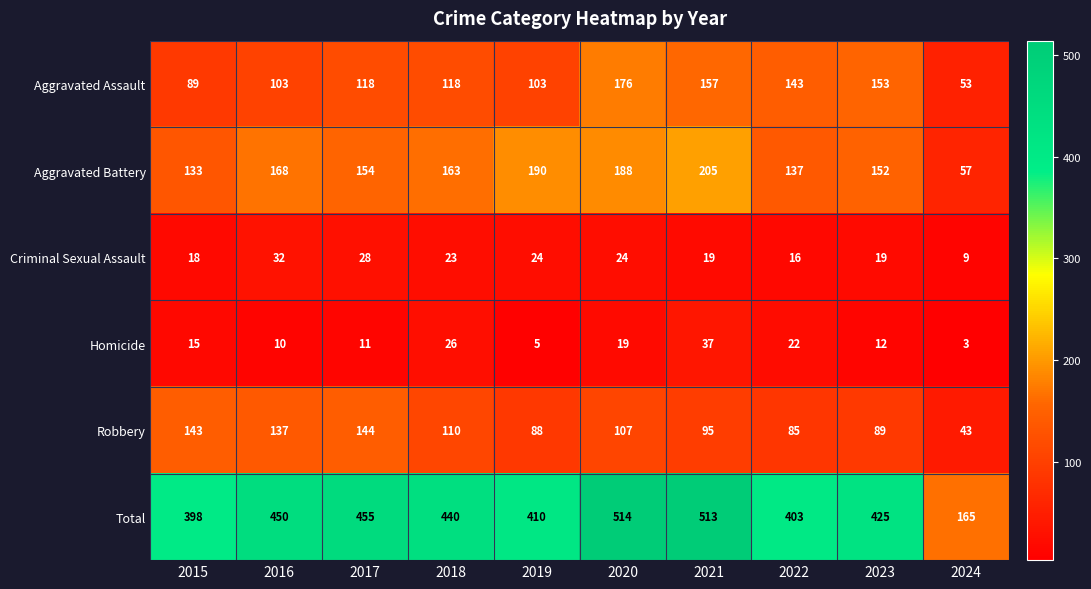

What is the minimum value shown in the chart?

3